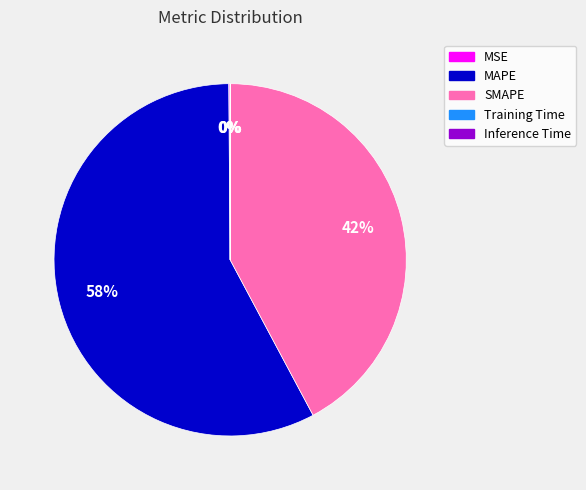

What is the largest slice in the pie chart?

MAPE